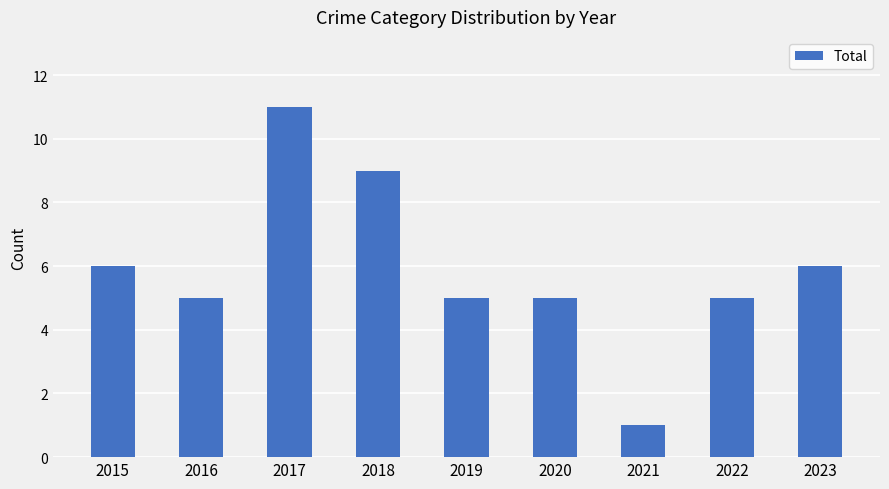

What is the difference between the second highest and second lowest values?

4